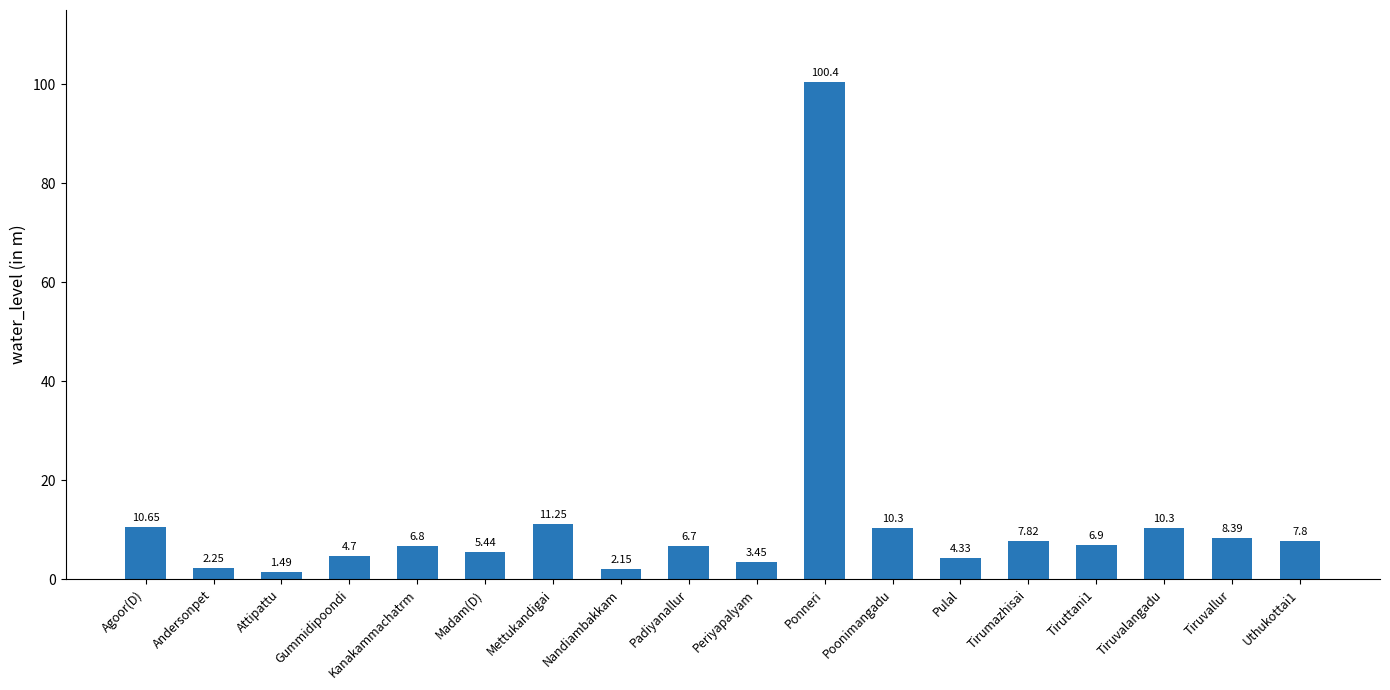

At which label does the data first exceed 6?

Agoor(D)